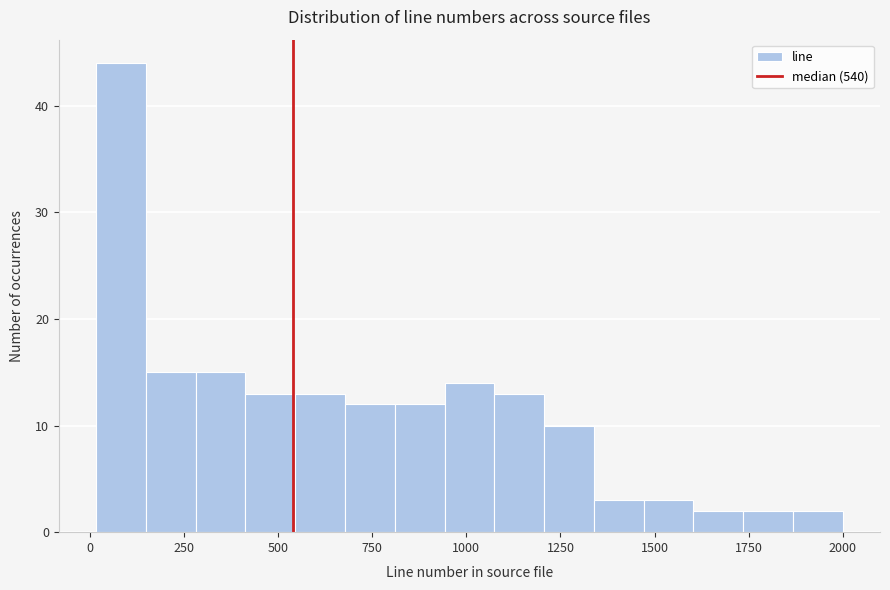

Around what value on the x-axis is the tallest bar? Give the approximate position of its centre, as read against the axis.

100